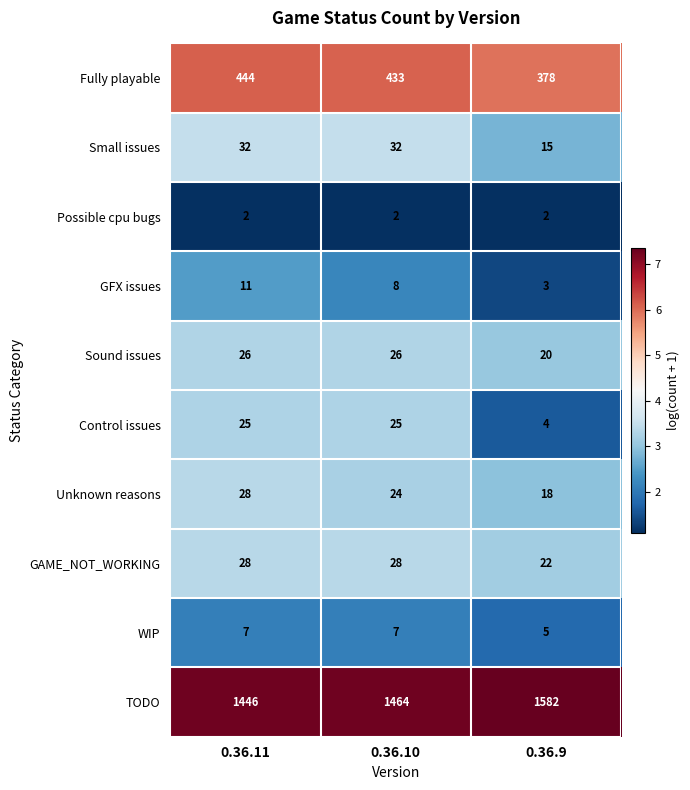

What is the total value across all series at 0.36.9?

2049